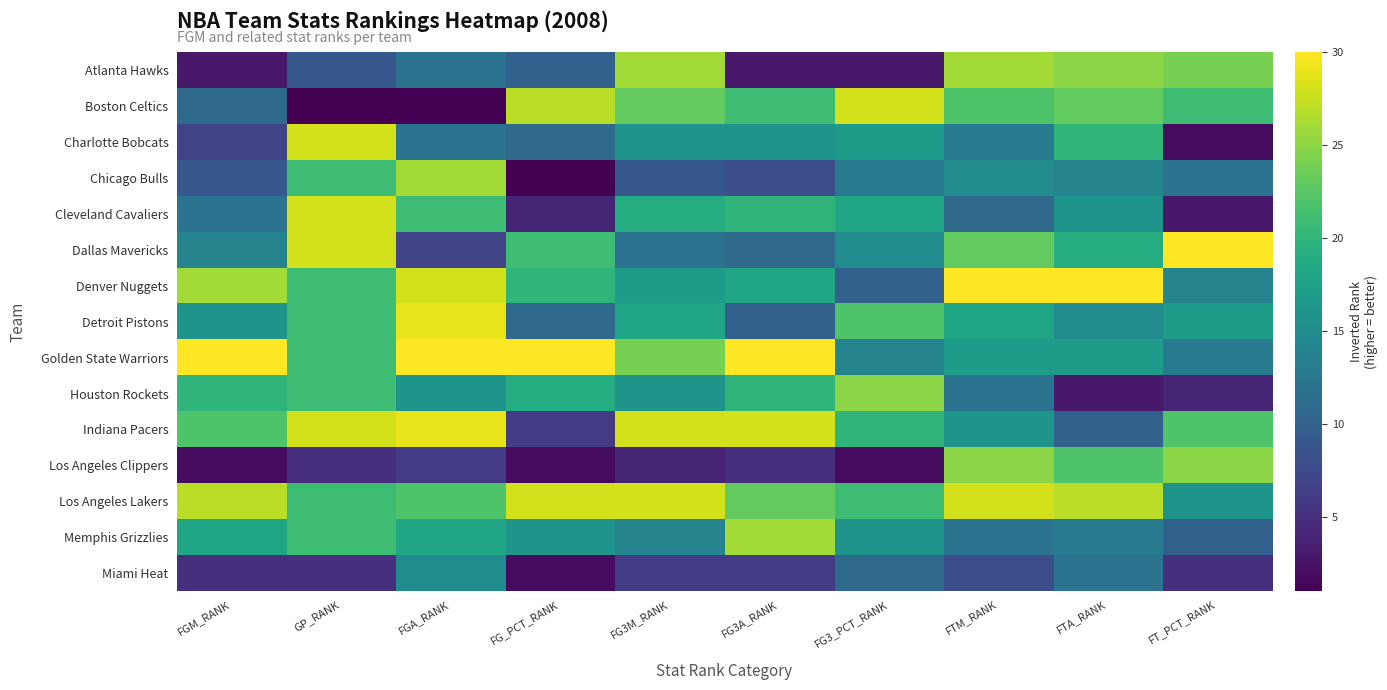

What is the total value across all series at FG3M_RANK?

260